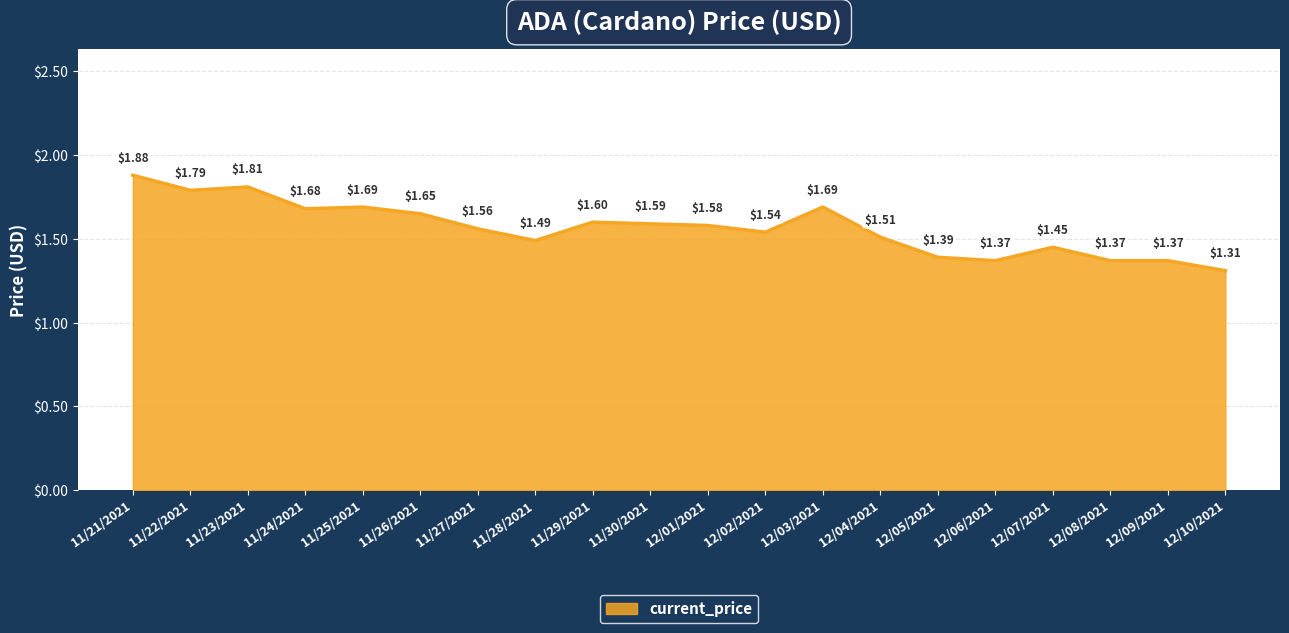

Between 11/22/2021 and 12/07/2021, which is larger?

11/22/2021